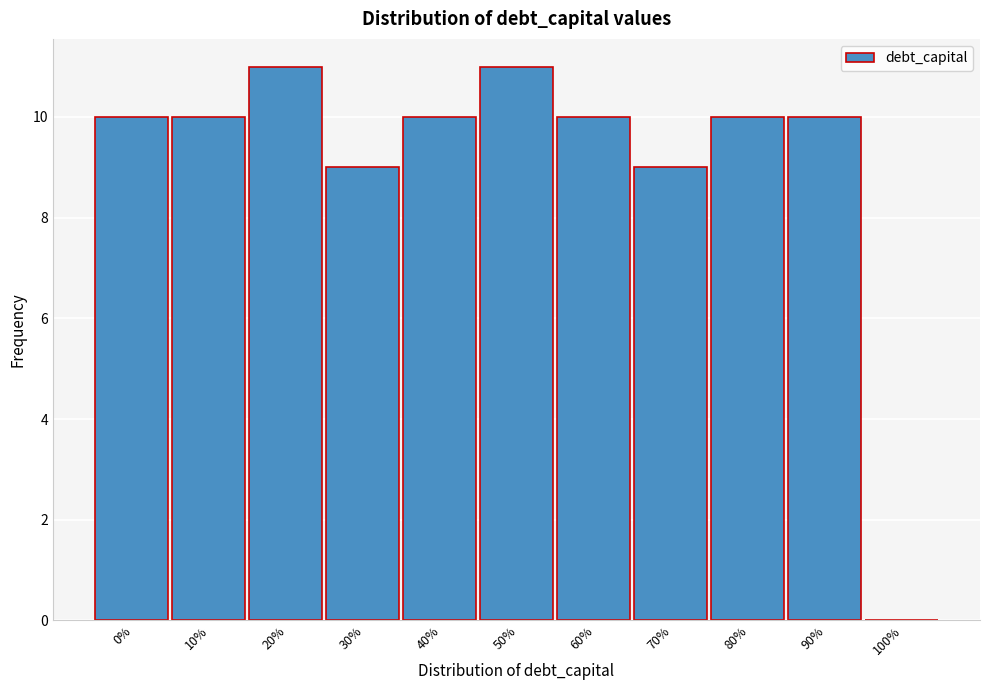

Reading left to right, transcribe all the data shown in this chart.

0%=10	10%=10	20%=11	30%=9	40%=10	50%=11	60%=10	70%=9	80%=10	90%=10	100%=0